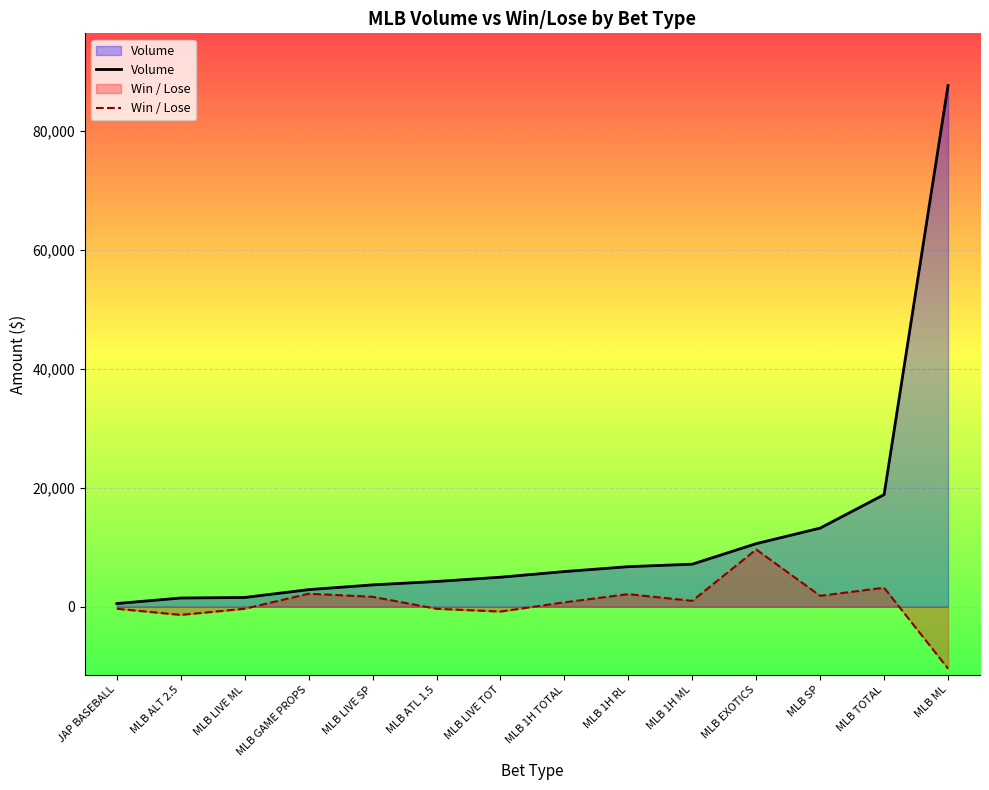

True or false: Volume and Win / Lose cross at least once.

False